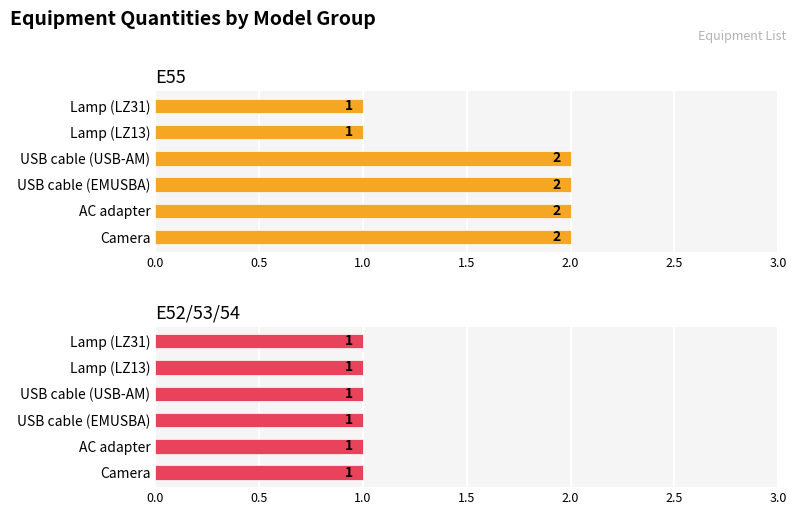

What are all the series names shown in the legend?

E55, E52/53/54